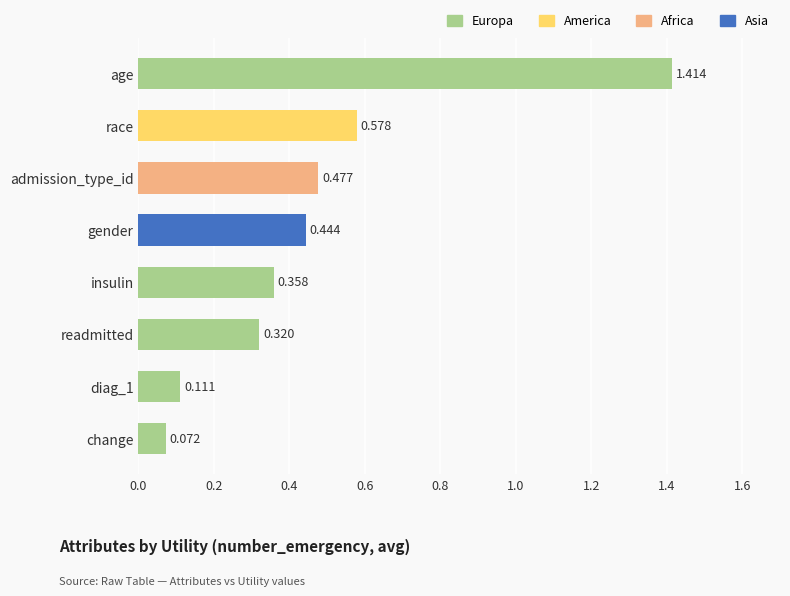

Rank the categories by value from highest to lowest.

age, race, admission_type_id, gender, insulin, readmitted, diag_1, change